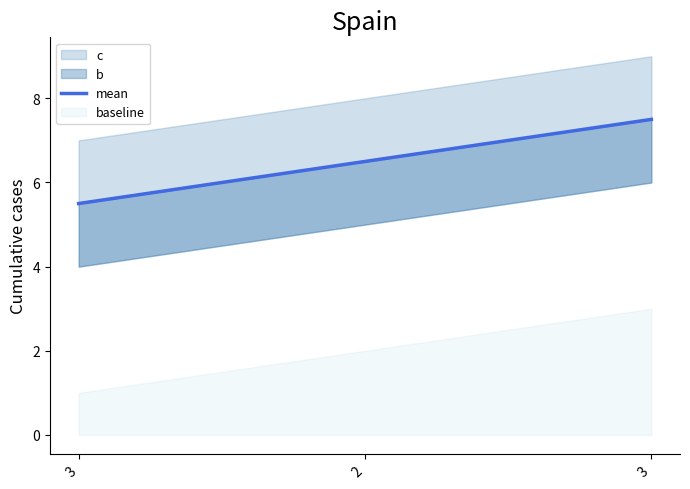

Which has a higher value, 3 or 3?

3